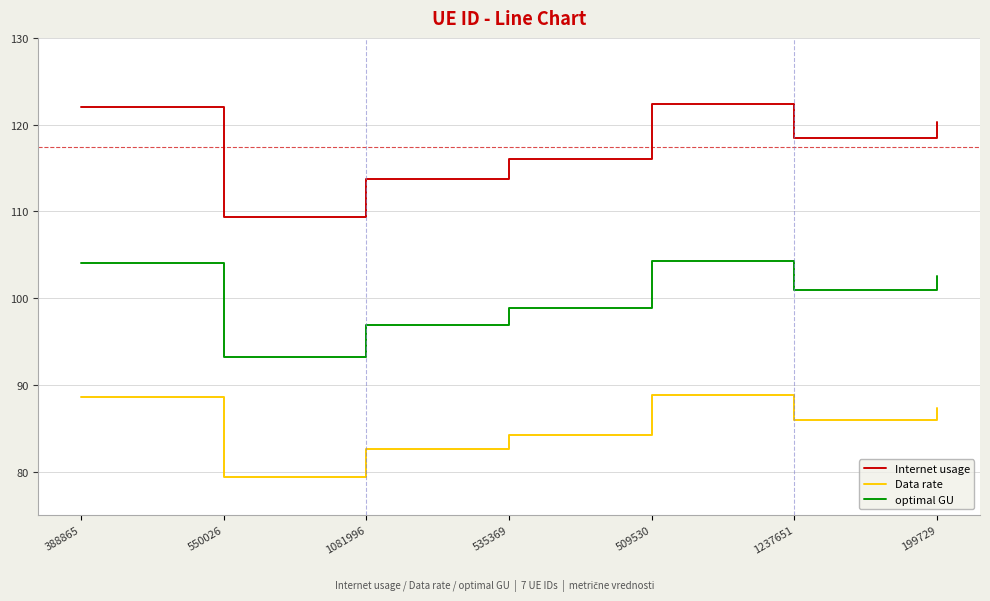

Which series has the widest spread of values?

Internet usage